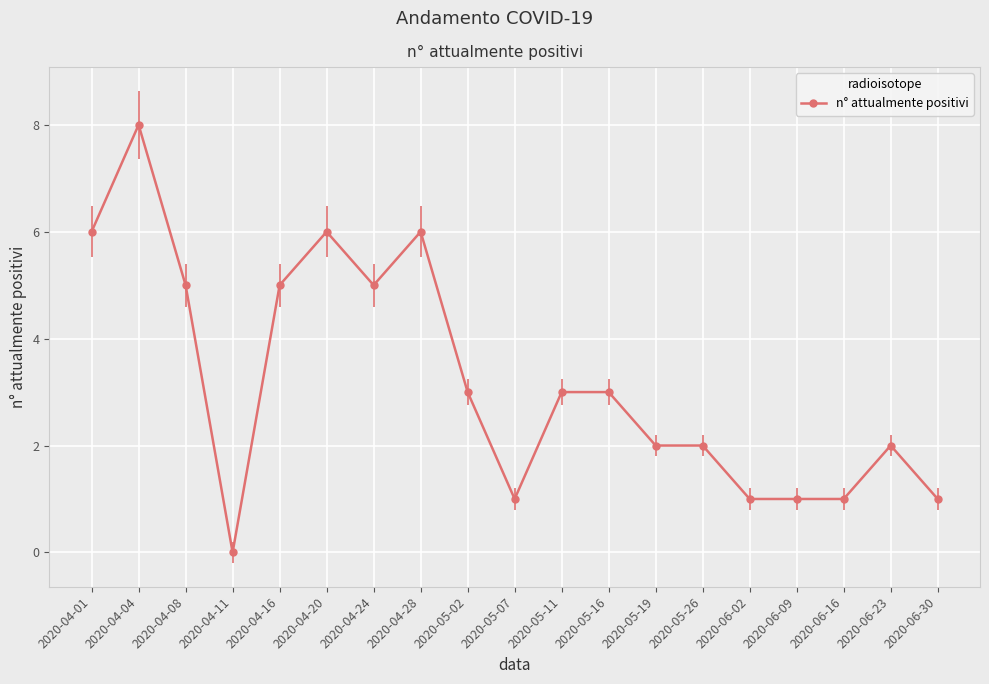

Is this an area chart (filled region under the line)?

No